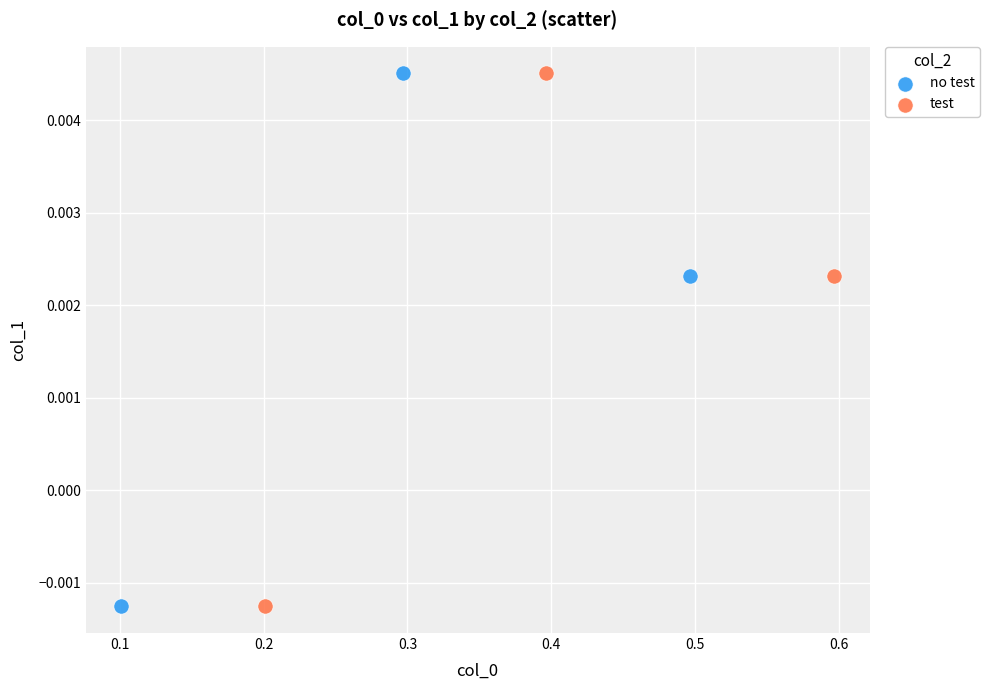

What are all the series names shown in the legend?

no test, test